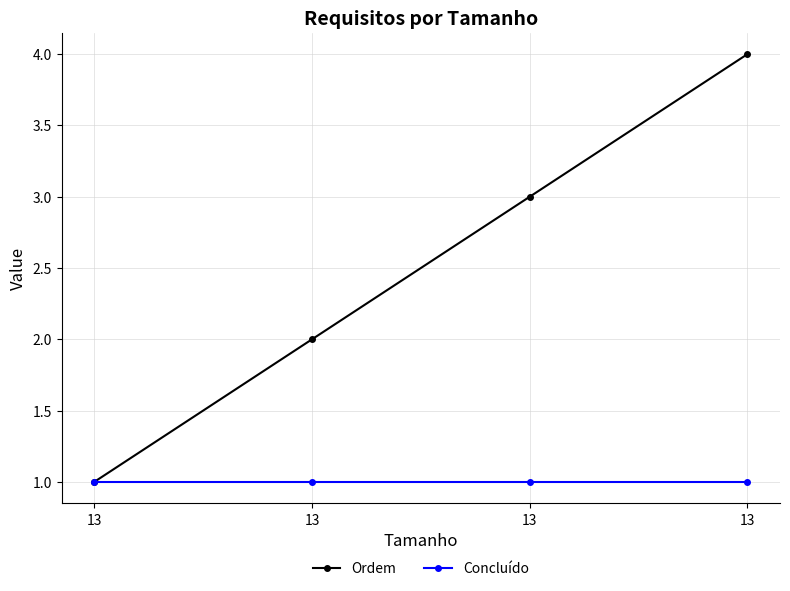

What is the sum of all Concluído values?

4